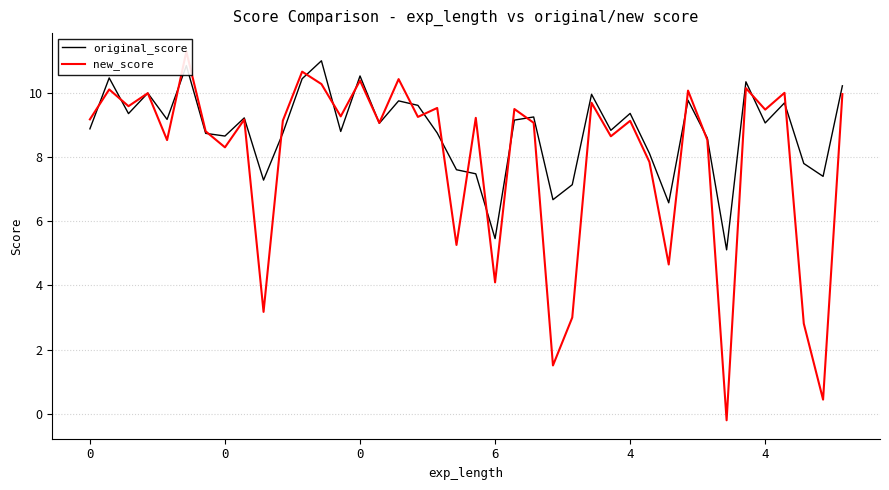

What is the difference between the second highest and second lowest values in the new_score series?

10.2